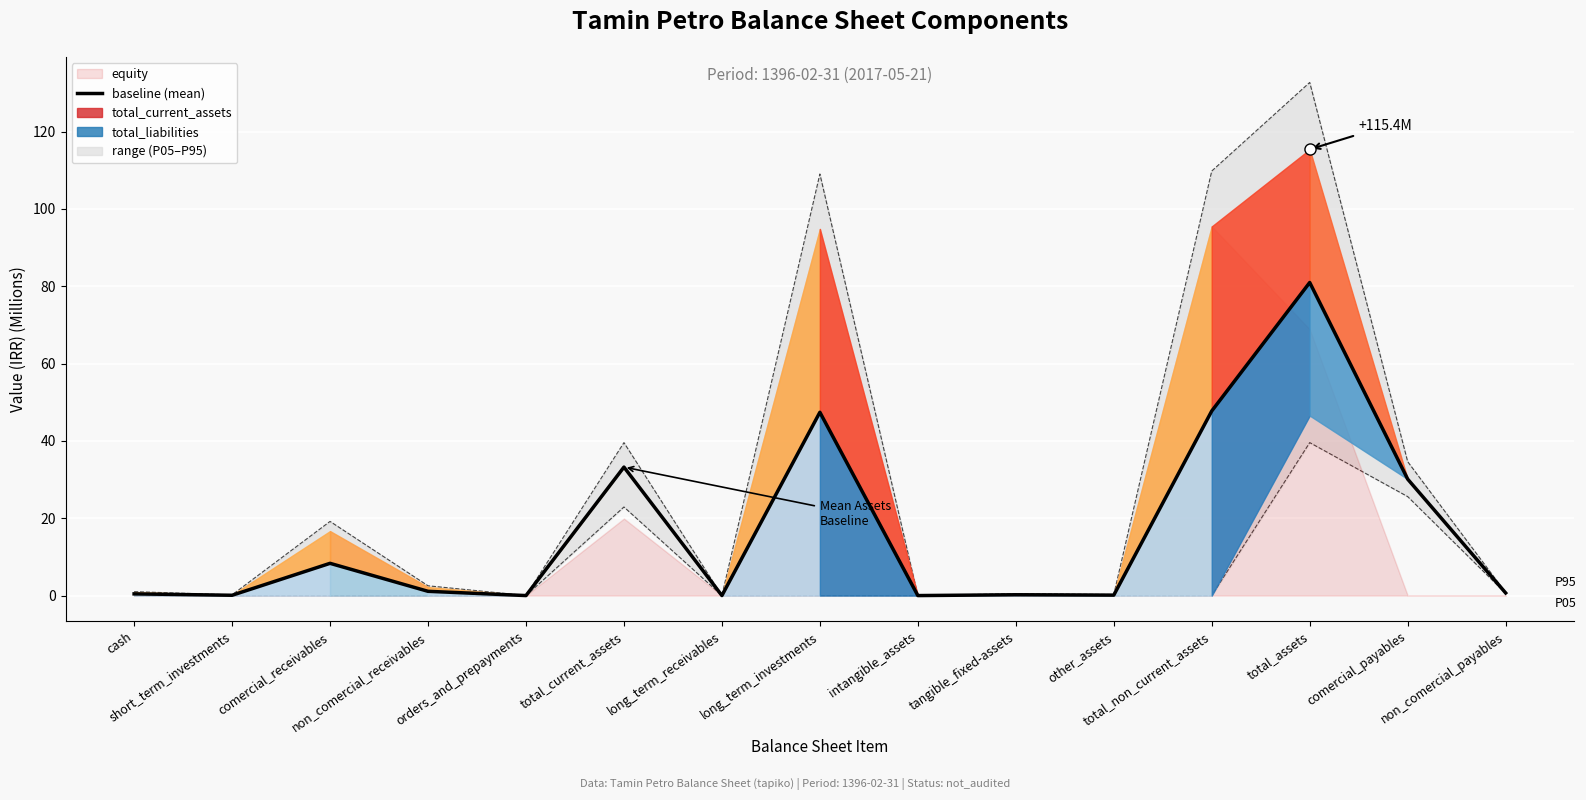

At which category does the chart reach its peak across all series?

total_assets